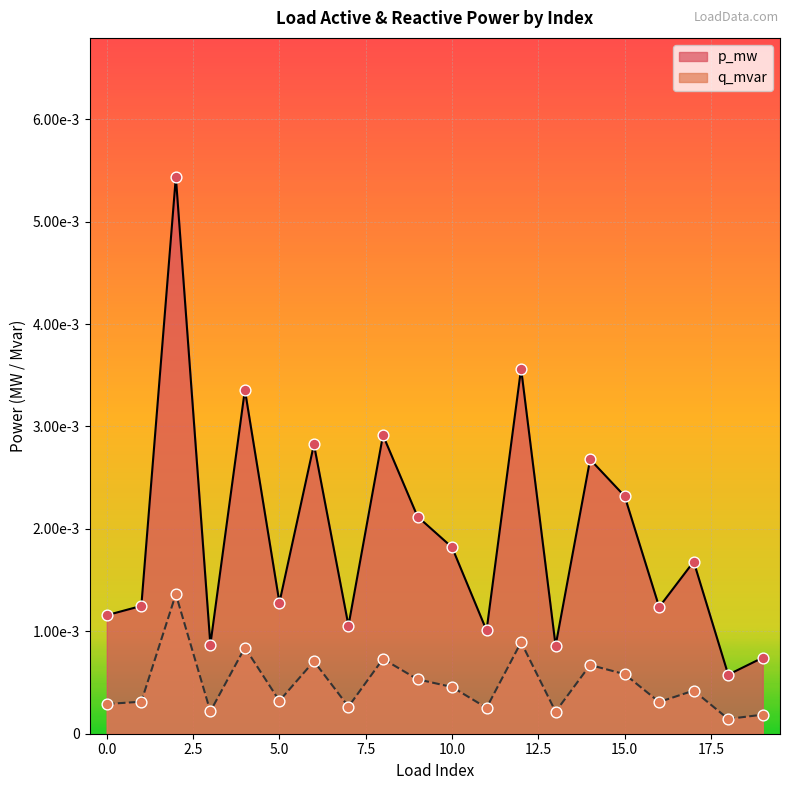

Which series contains the highest Y value?

p_mw